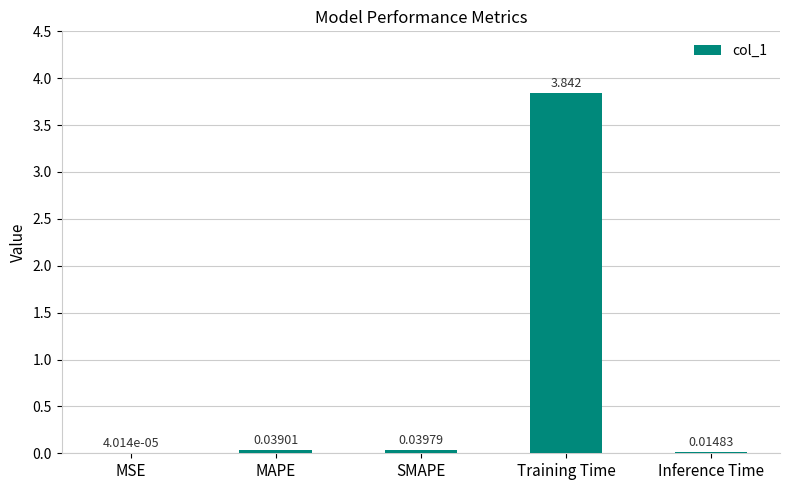

What is the sum of the values at MAPE and SMAPE?

0.1